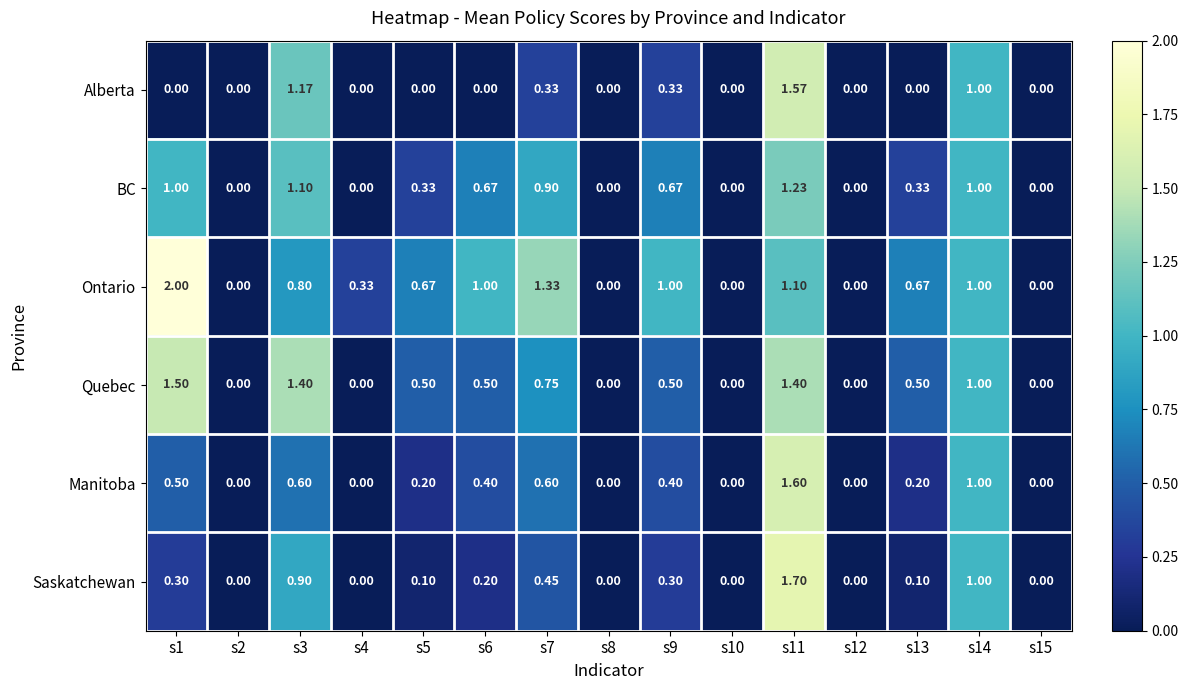

Is the value of Alberta at s5 greater than the value of Quebec at s3?

No